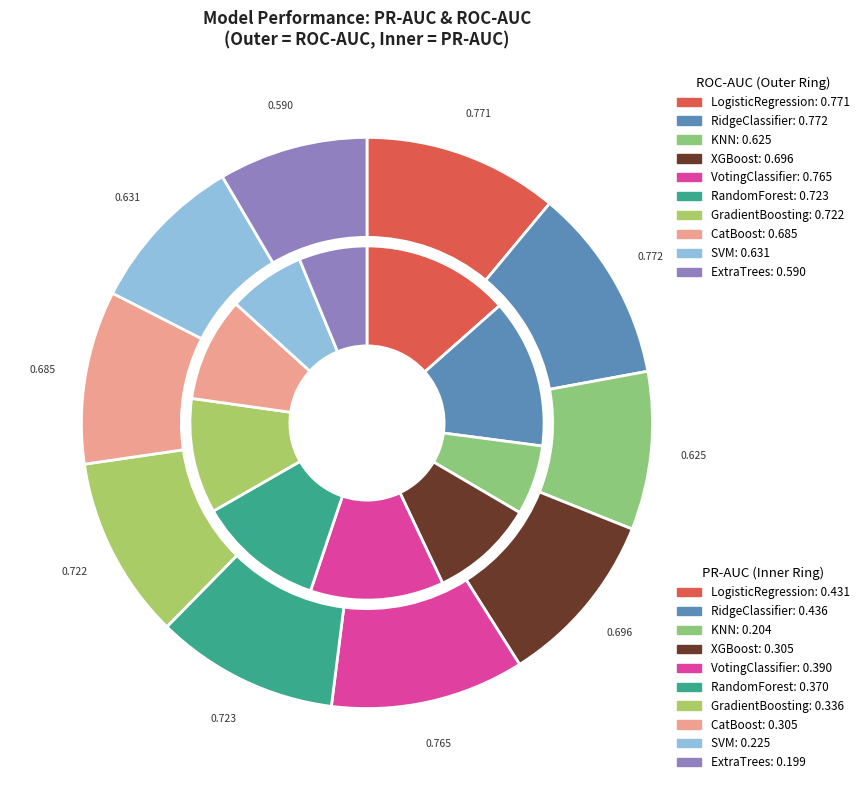

Which category has the biggest portion of the pie?

RidgeClassifier